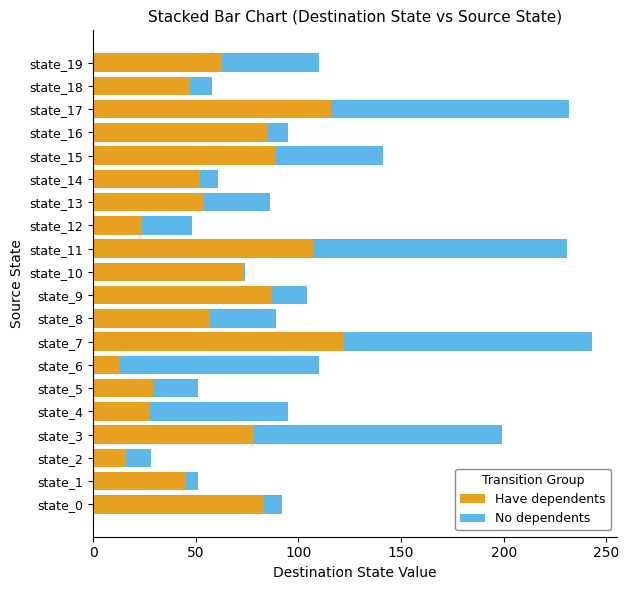

What is the difference between the maximum and minimum values in the Have dependents series?

109